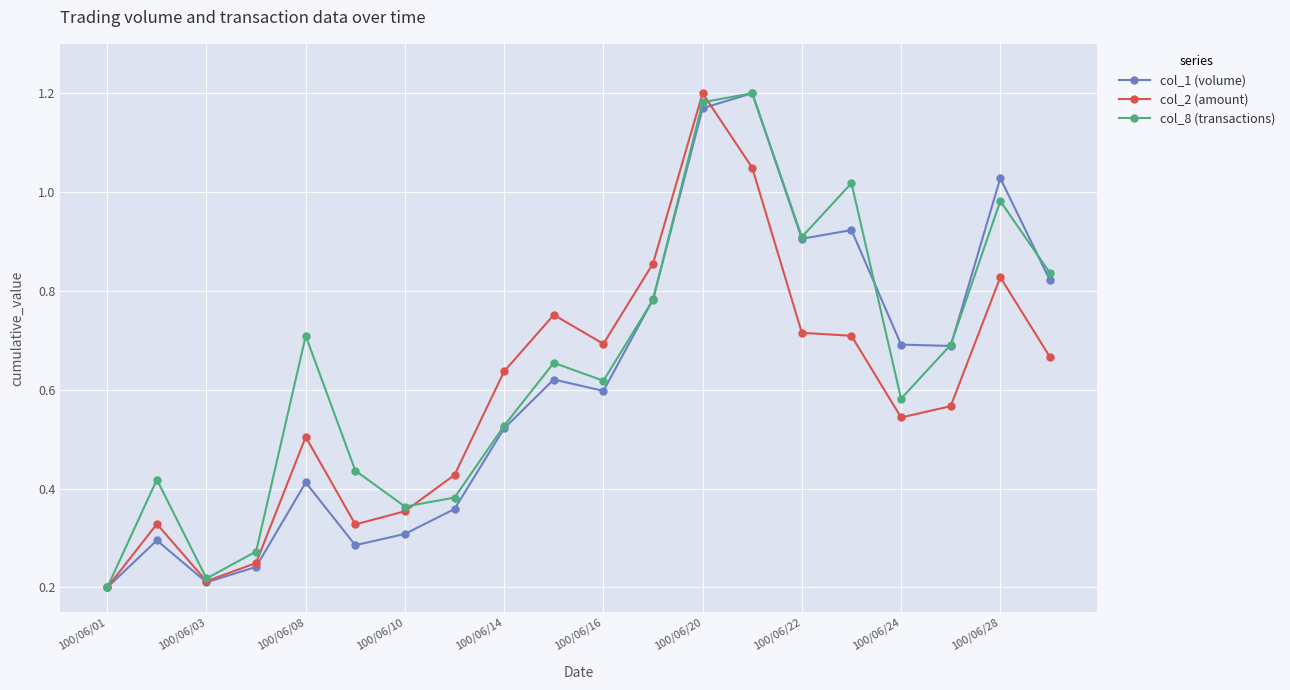

What are all the series names shown in the legend?

col_1 (volume), col_2 (amount), col_8 (transactions)